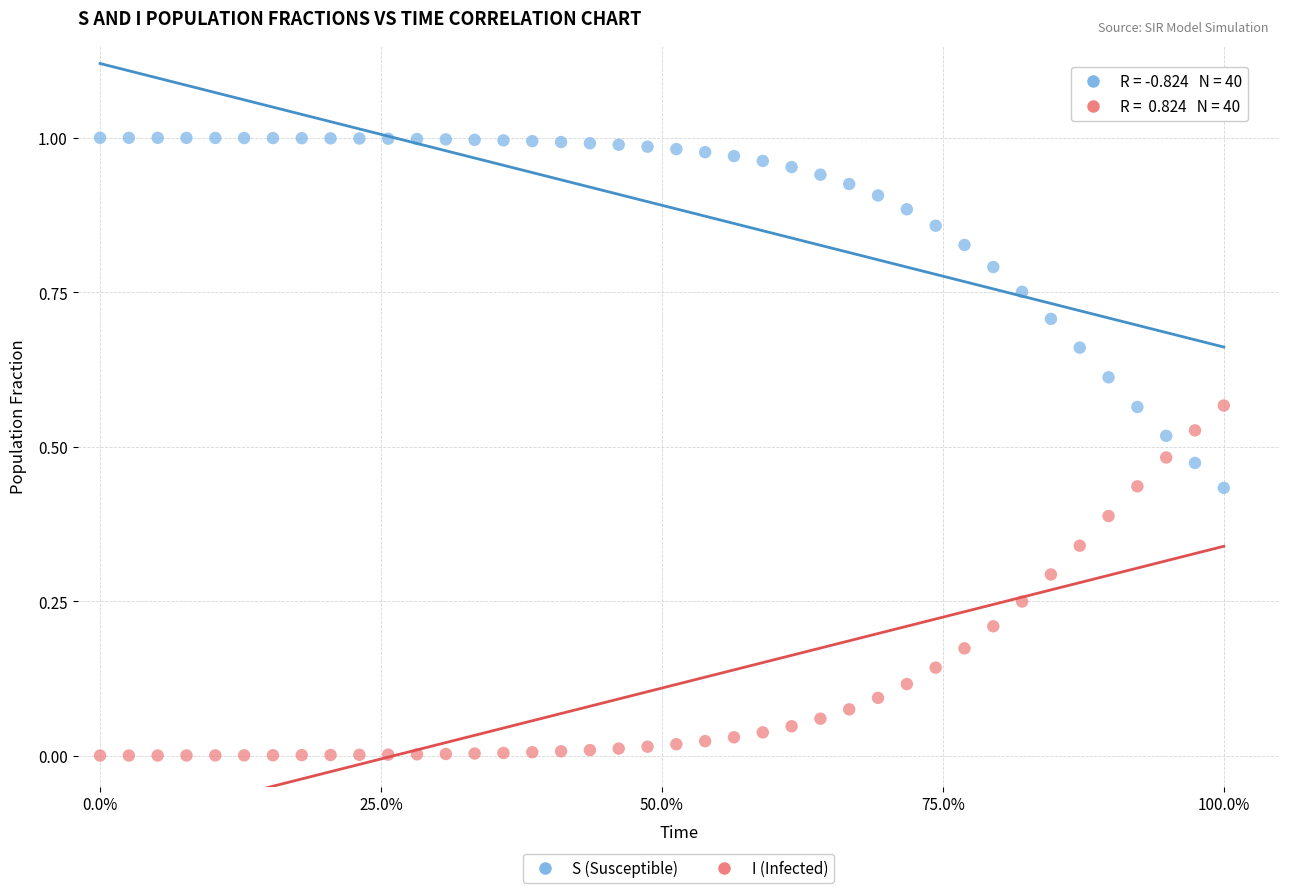

Which series reaches the minimum Y coordinate?

I (Infected)